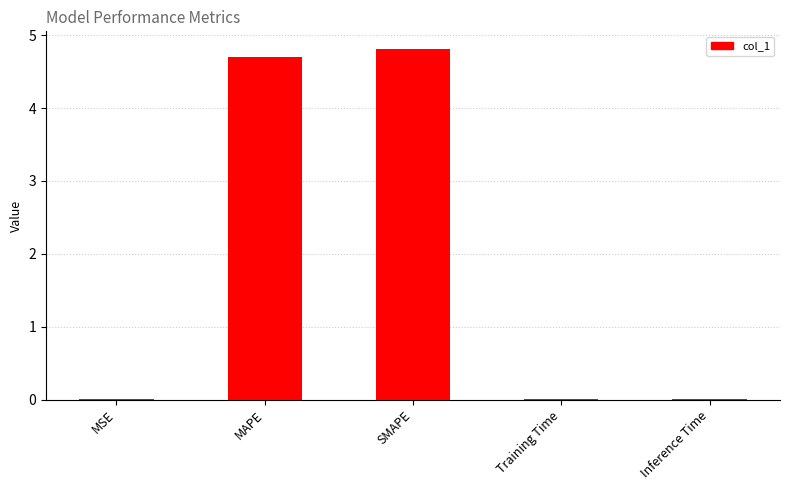

Is it true that the value at SMAPE is 8.5?

False